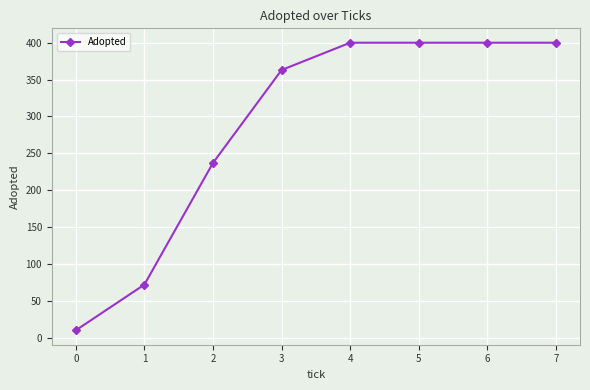

How many categories are shown in the chart?

8